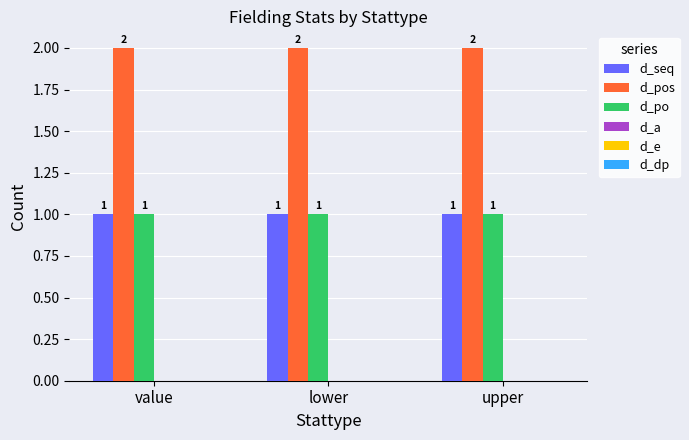

True or false: d_po has a value of 0 at lower.

False